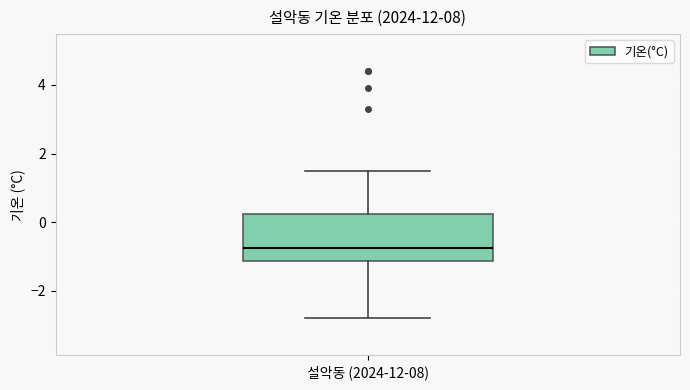

Where does the lower whisker of the box for 설악동 (2024-12-08) end on the y-axis? The values are not printed on the chart, so give them approximately, as read against the axis.

-2.8